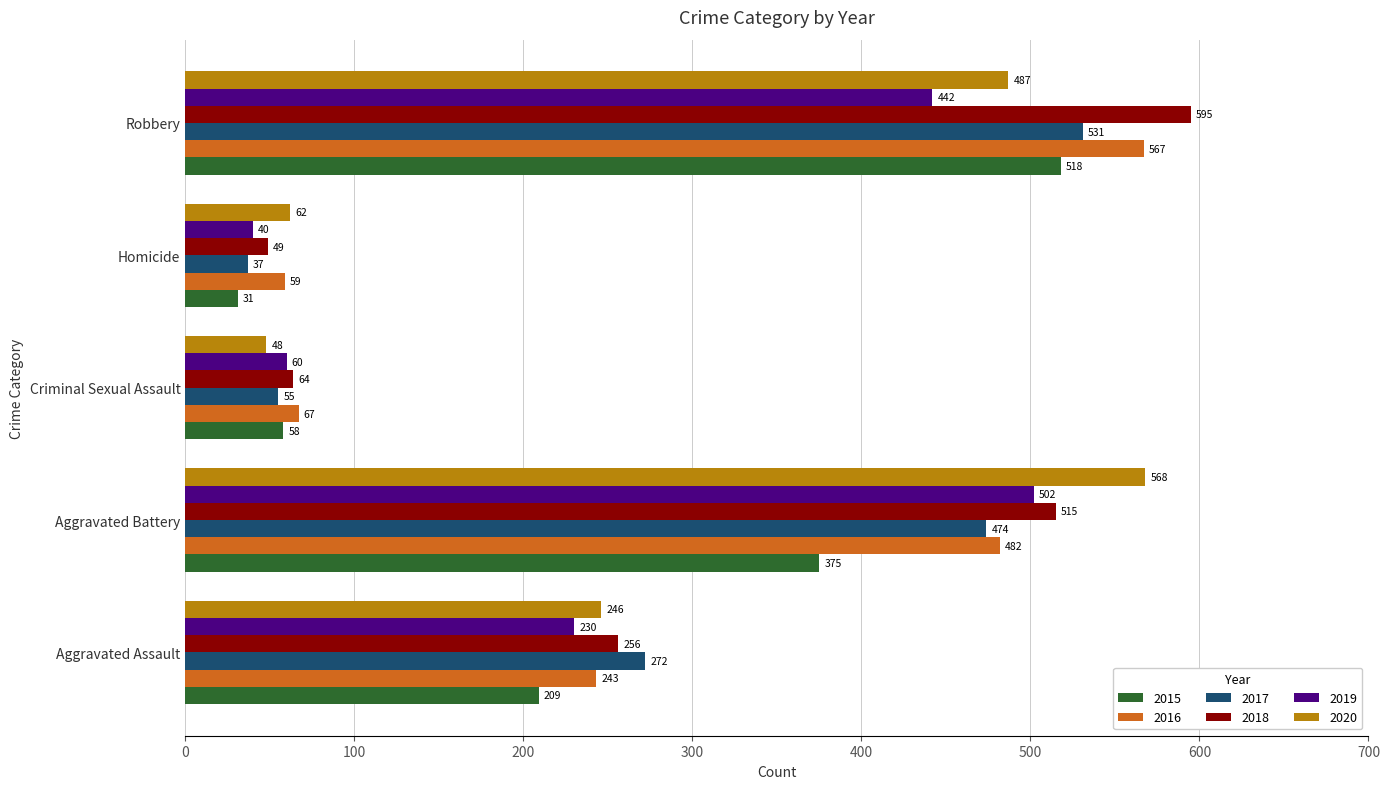

Which label corresponds to the largest value in the chart?

Robbery